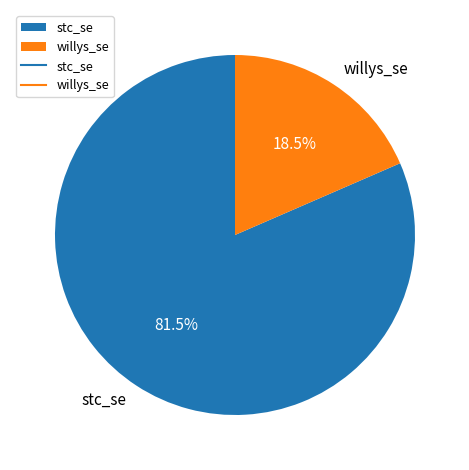

Is there a majority slice in this chart?

Yes